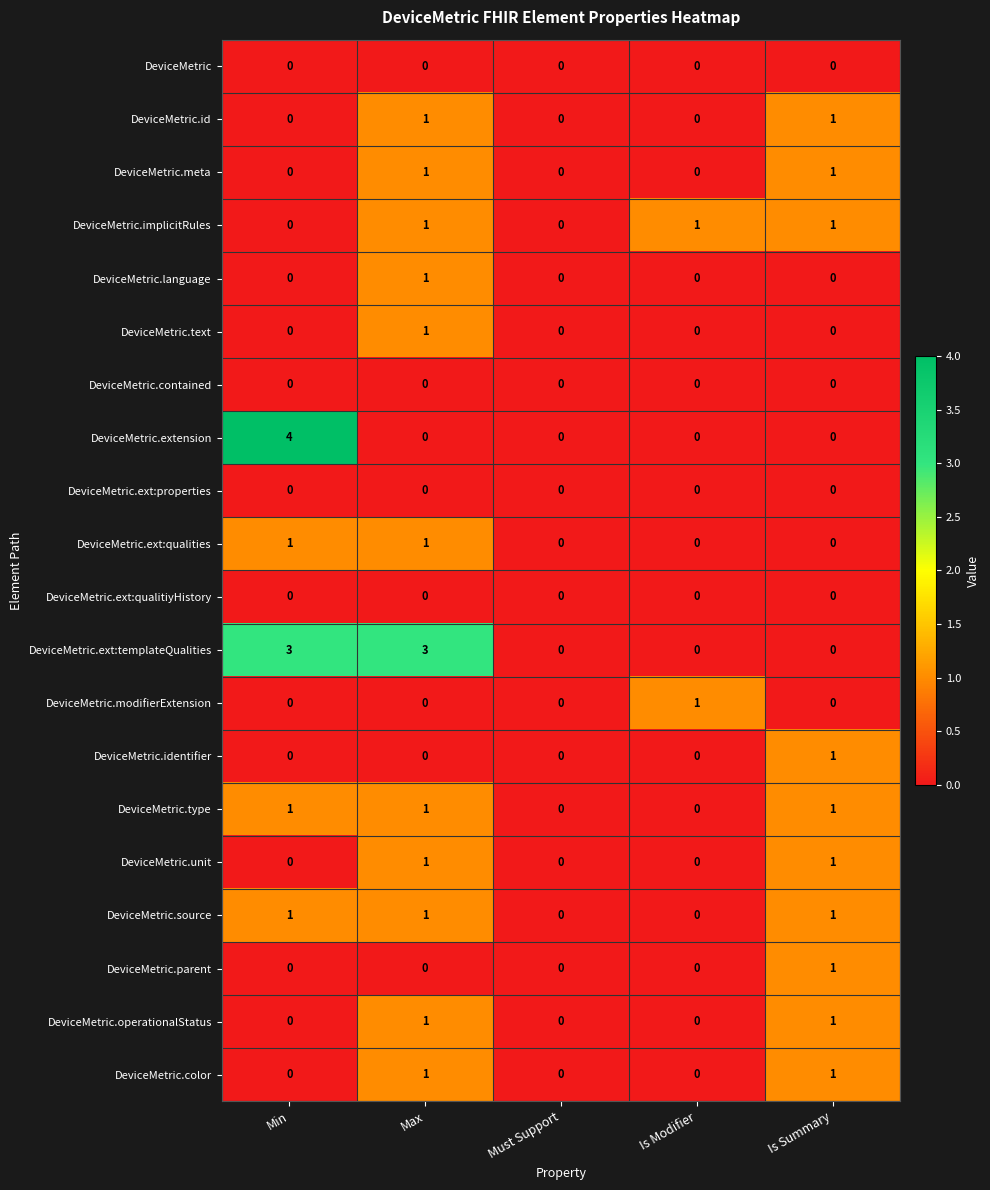

Count the DeviceMetric.identifier values in the range 0 to 1.

5